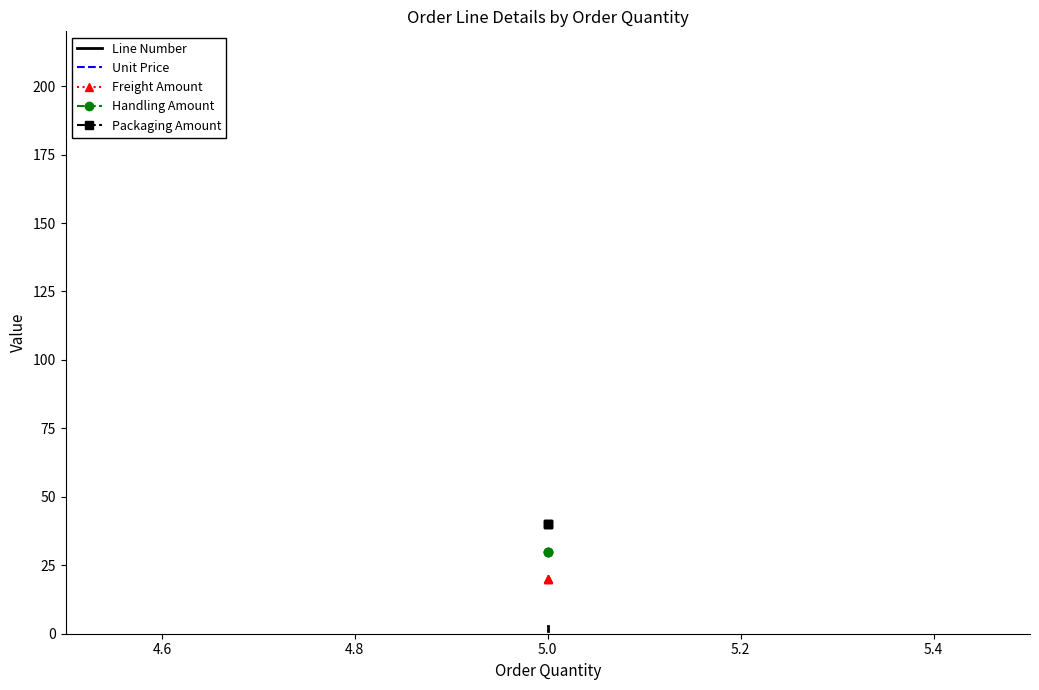

What is the value of the Packaging Amount point at the 1st from the left?

40